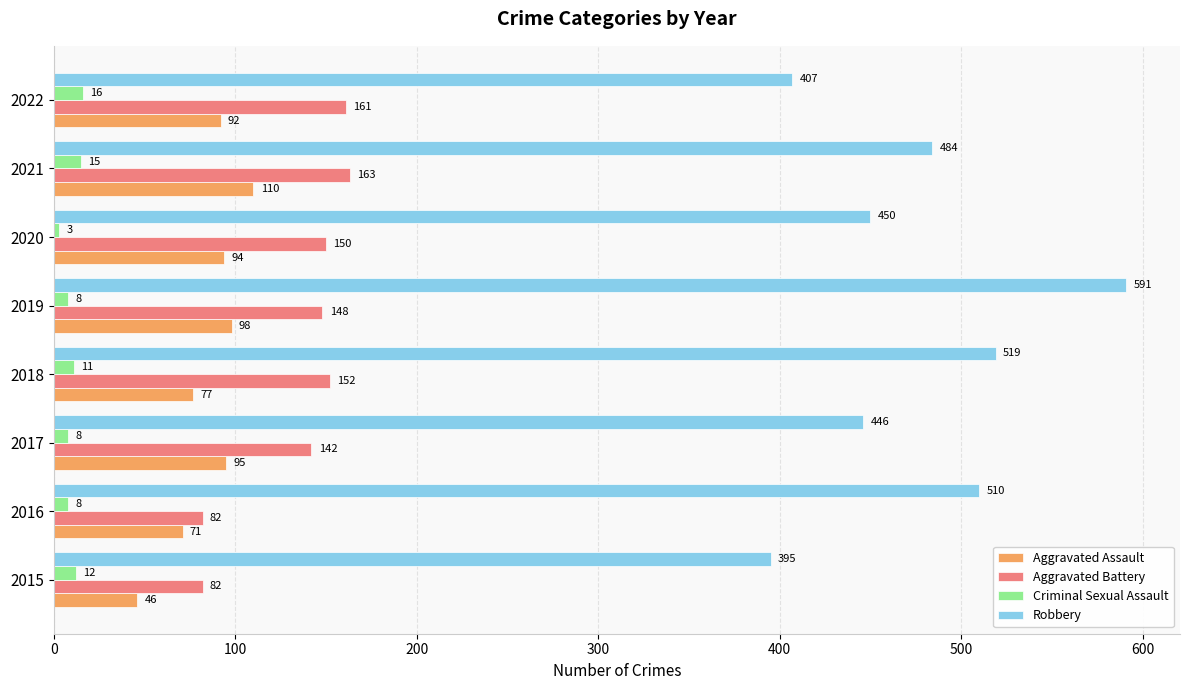

Which series changed the most between 2017 and 2022?

Robbery